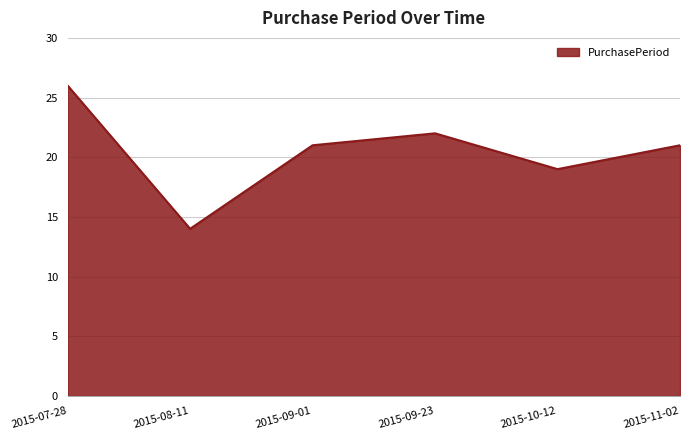

True or false: the data shows 22 at 2015-09-23.

True